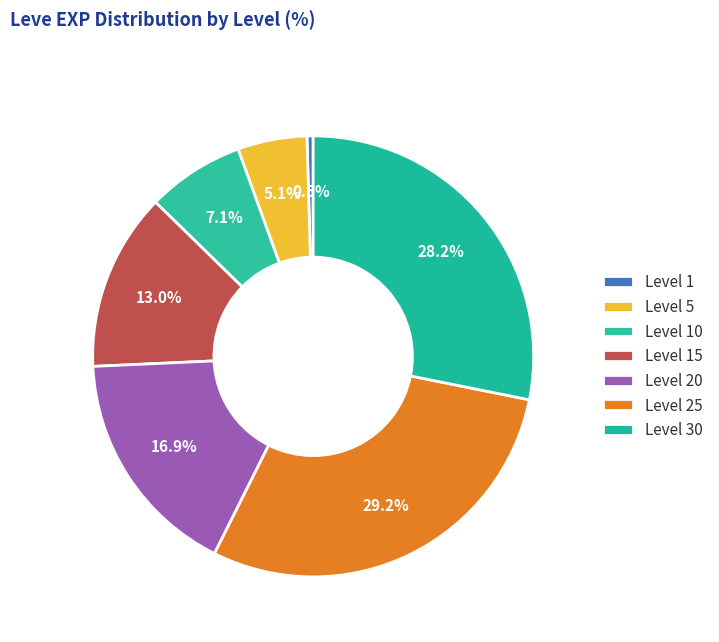

How many segments does this pie chart have?

7